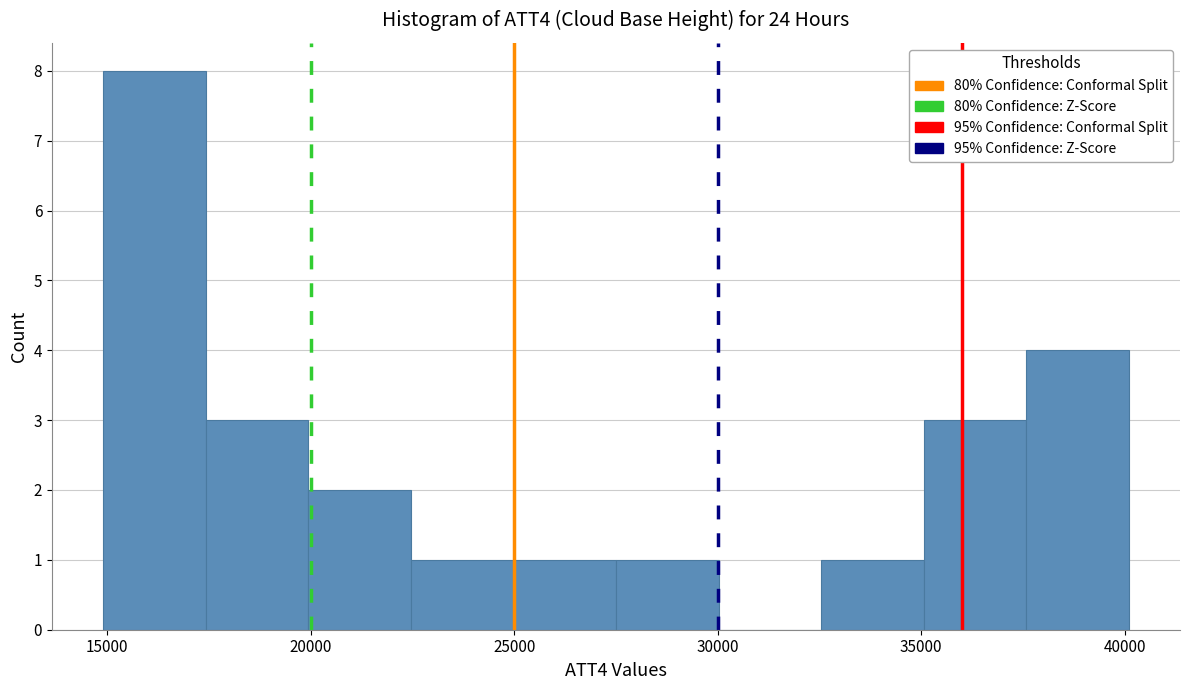

Reading left to right, transcribe this chart: for each bar, give the range it covers on the x-axis and its height. Neither the bar edges nor the heights are printed on the chart, so give them approximately, as read against the axes.

15000 to 17500: 8
17500 to 20000: 3
20000 to 22500: 2
22500 to 25000: 1
25000 to 27500: 1
27500 to 30000: 1
30000 to 32500: 0
32500 to 35000: 1
35000 to 37500: 3
37500 to 40000: 4